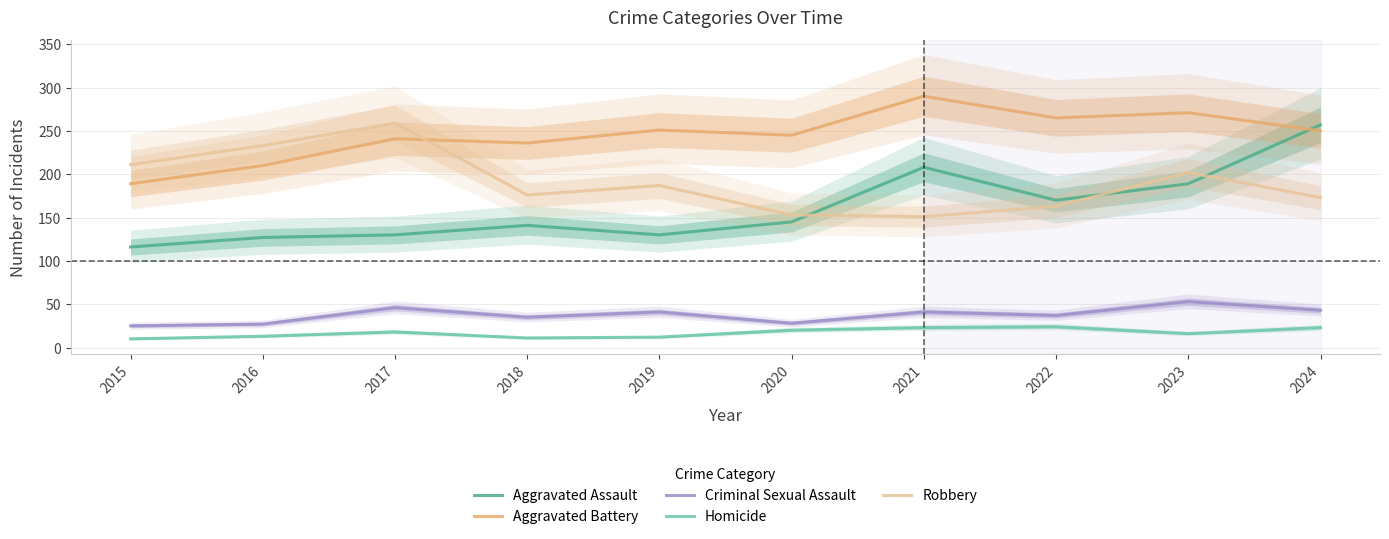

How many lines are shown in the chart?

5